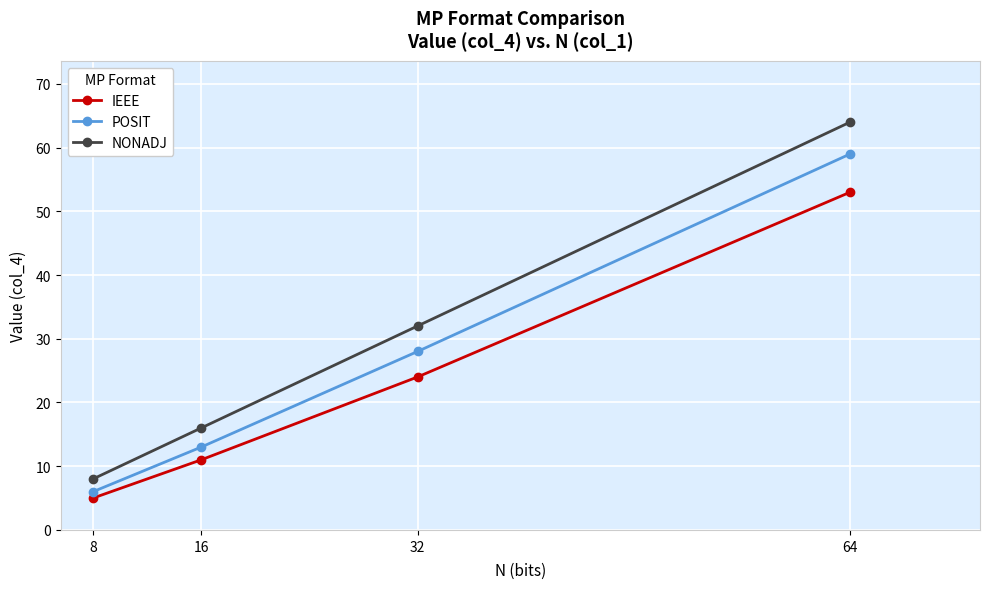

List the series in order of their peak value, highest first.

NONADJ, POSIT, IEEE